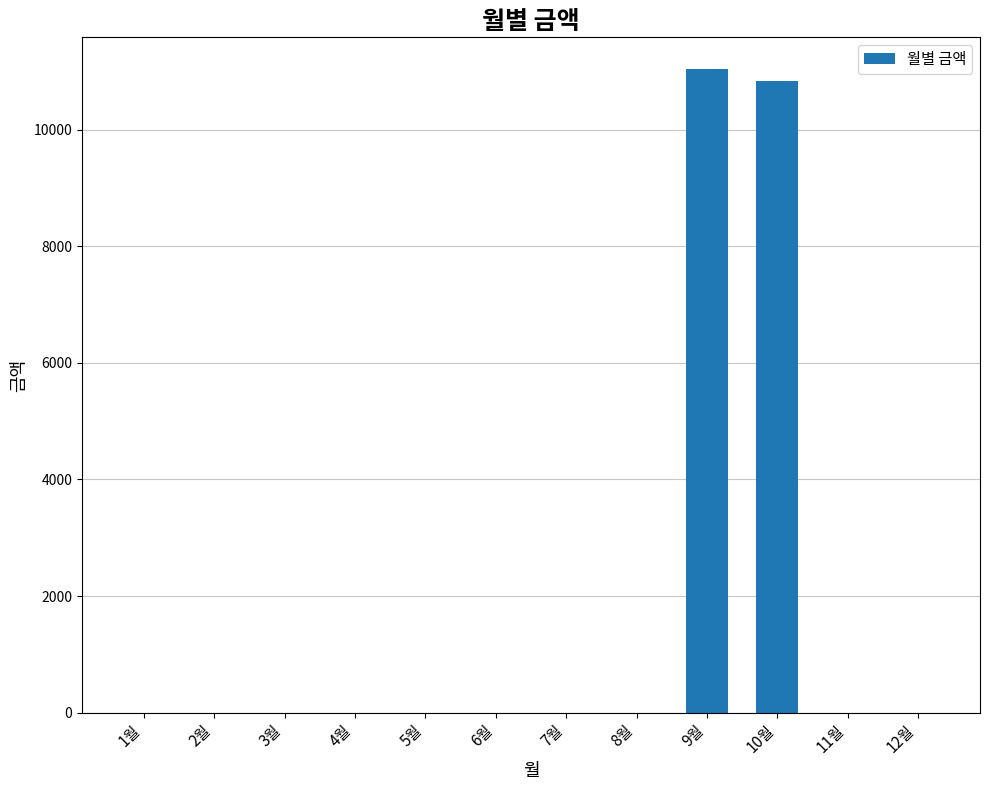

What is the change in value from 5월 to 10월?

+10840